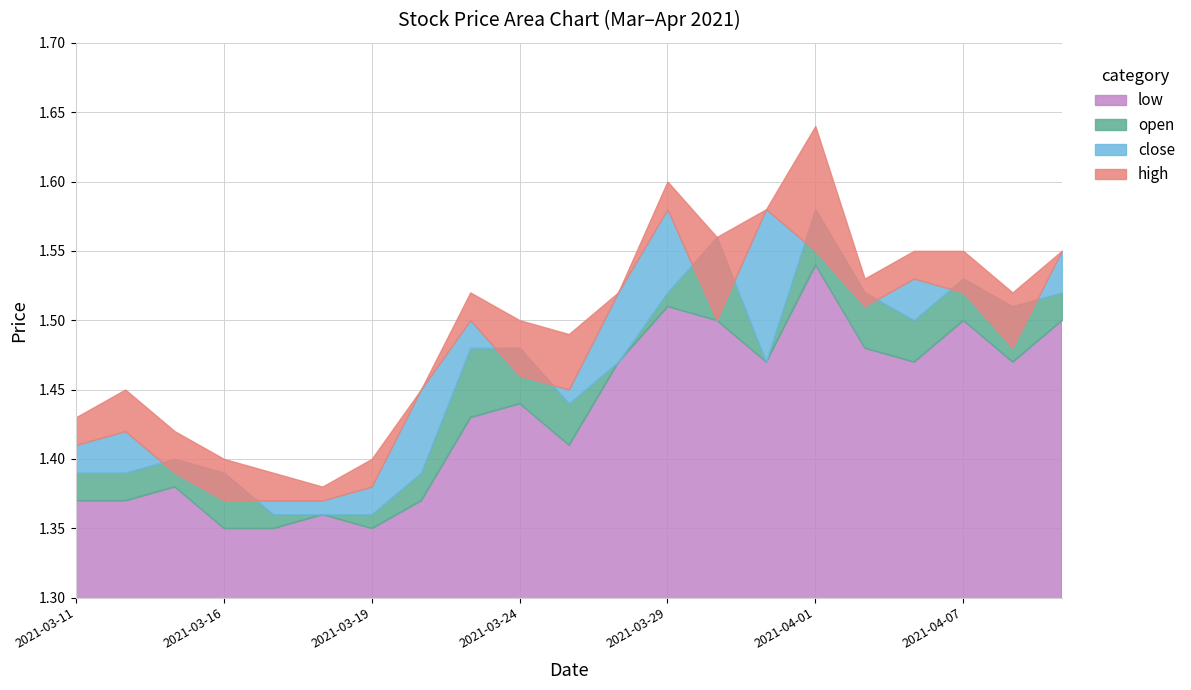

True or false: high and close cross at least once.

False